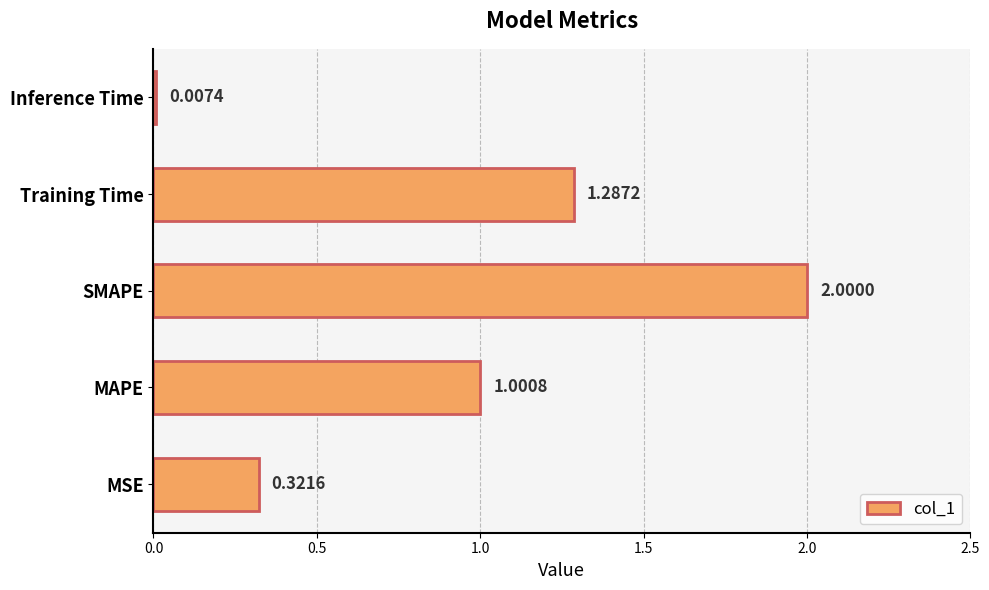

Between SMAPE and Inference Time, which is larger?

SMAPE